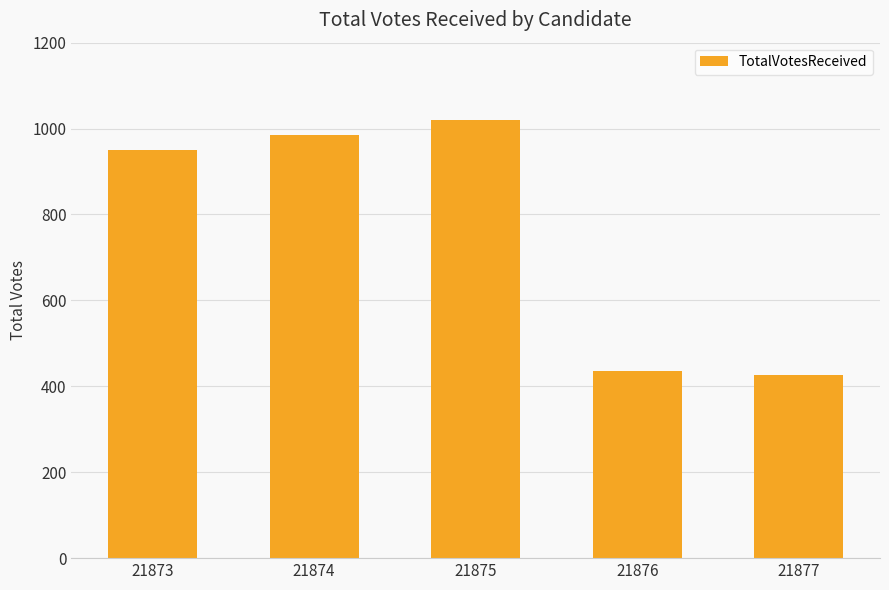

What is the value of the 3rd bar from the left?

1020